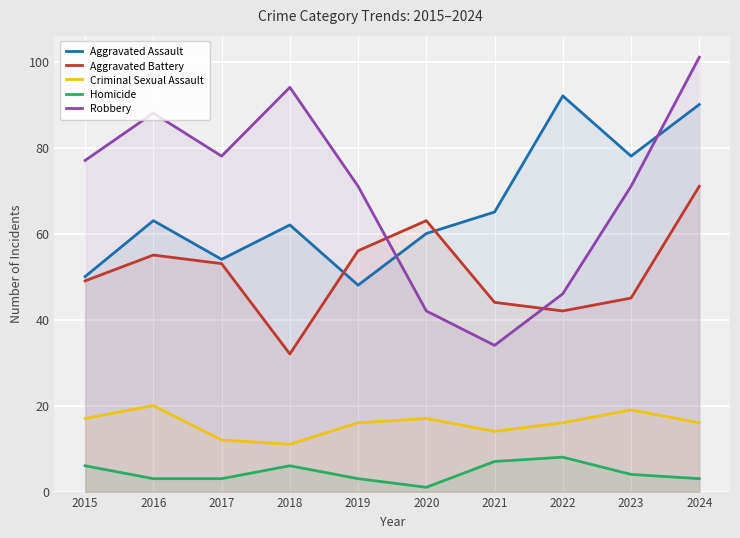

In Homicide, how many points are higher than both neighbors (excluding endpoints)?

2